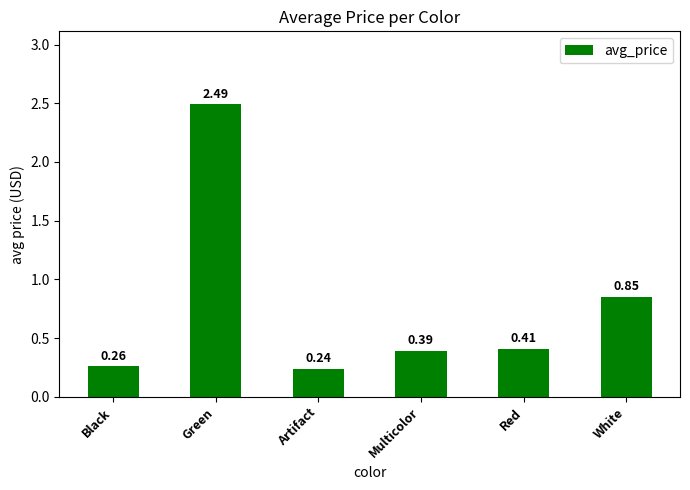

What is the sum of all values?

4.6